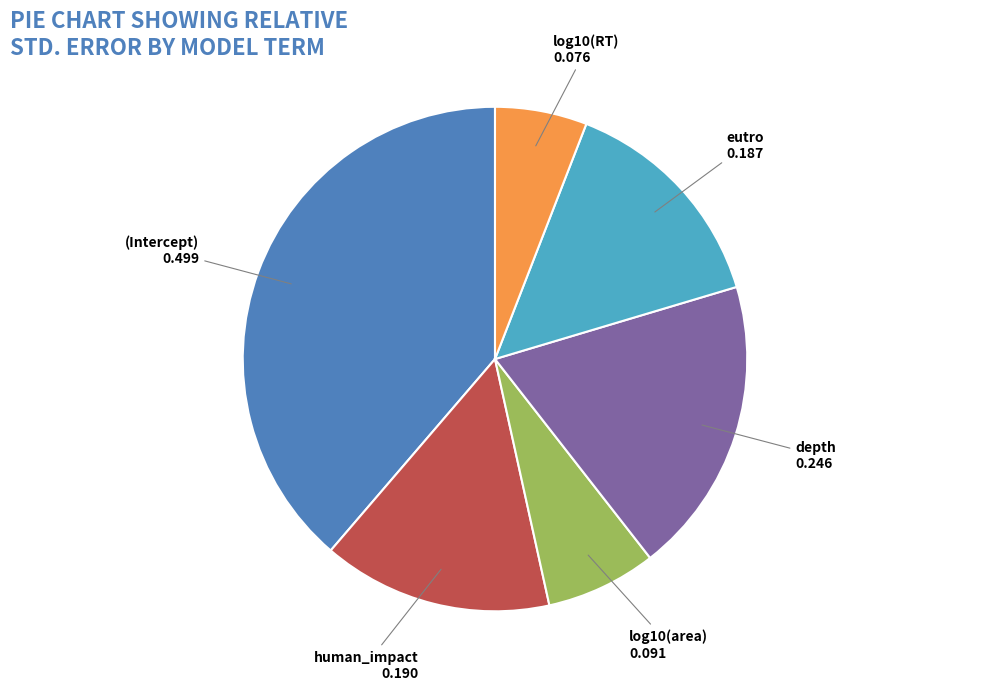

Is the sum of log10(area) and eutro greater than half?

No